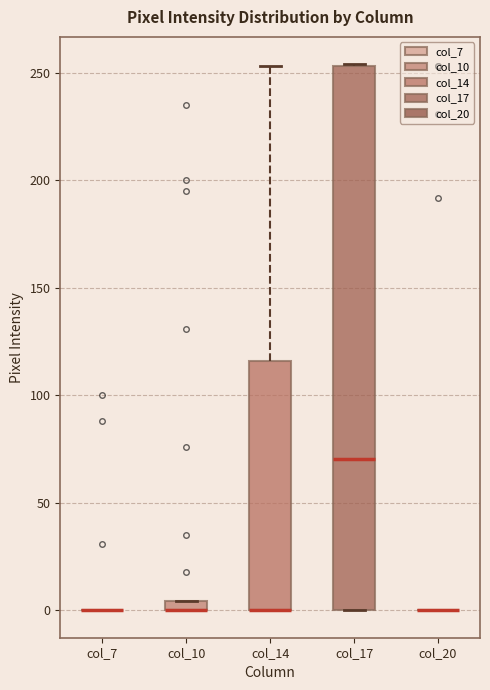

Comparing the boxes themselves (not the whiskers), which one is the tallest?

col_17